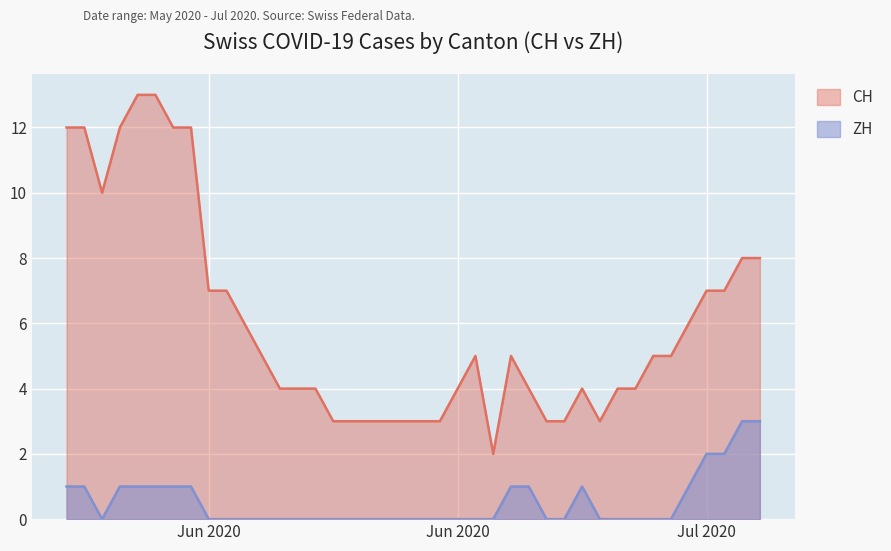

What is the sum of all CH values?

241